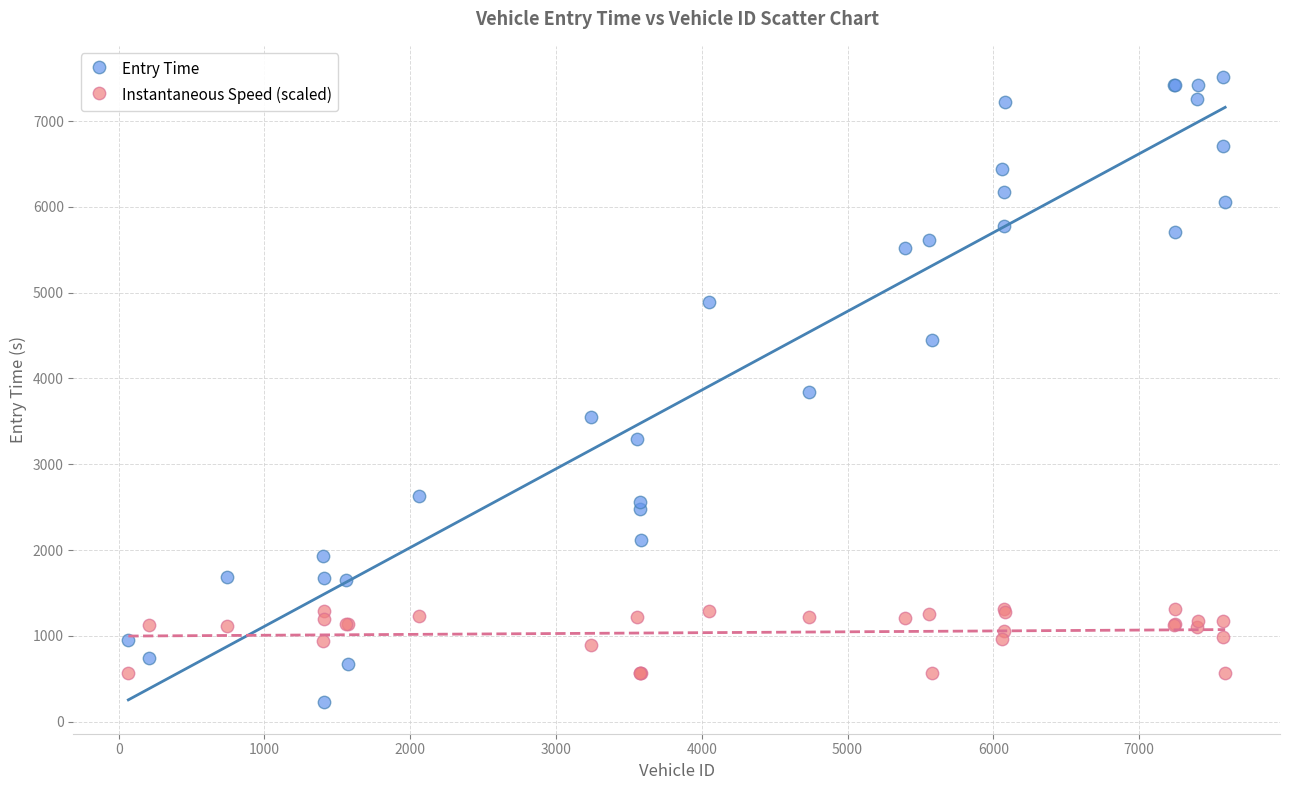

What is the X range (max minus min) for the scatter plot?

7524.0